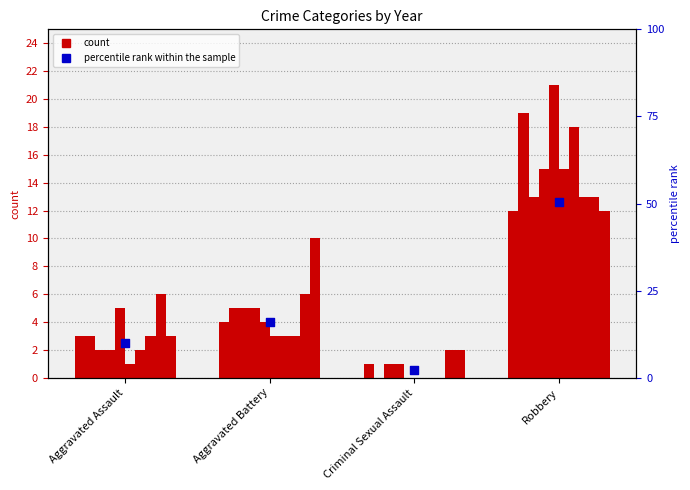

Which has a higher value, Aggravated Assault or Aggravated Battery?

Aggravated Battery